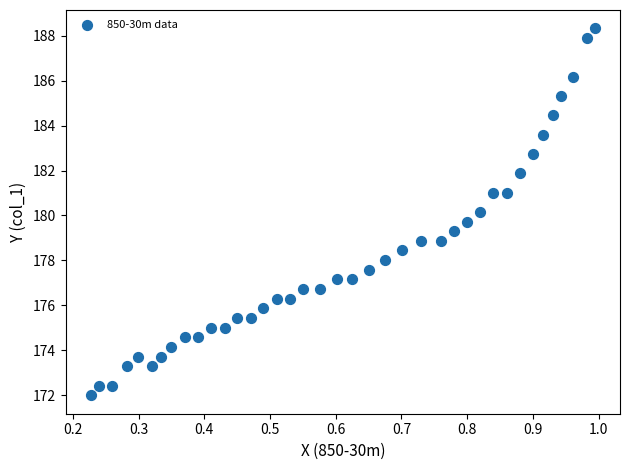

What is the range of X values (max minus min)?

0.8